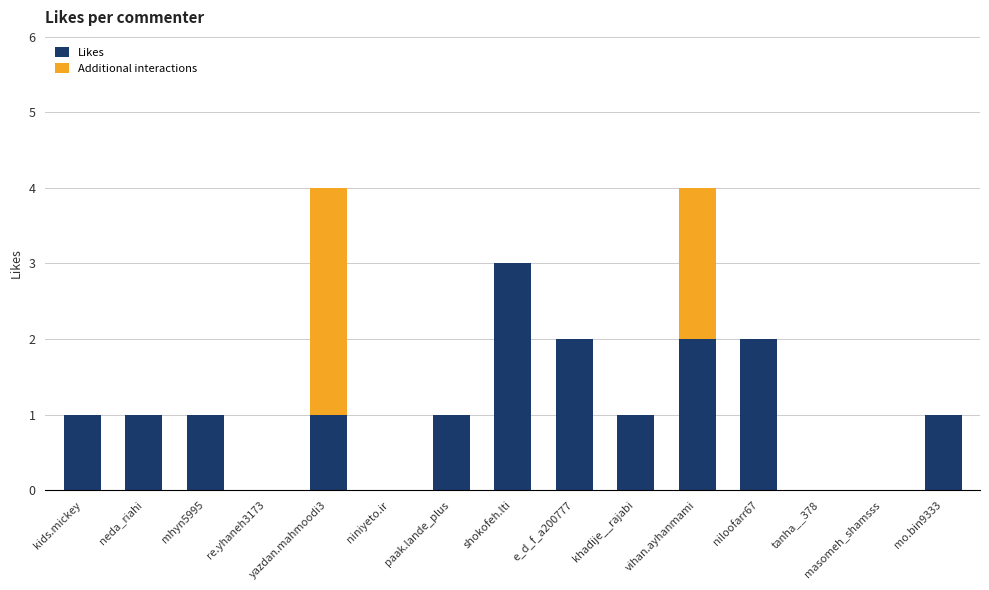

Does the chart contain stacked bars?

Yes